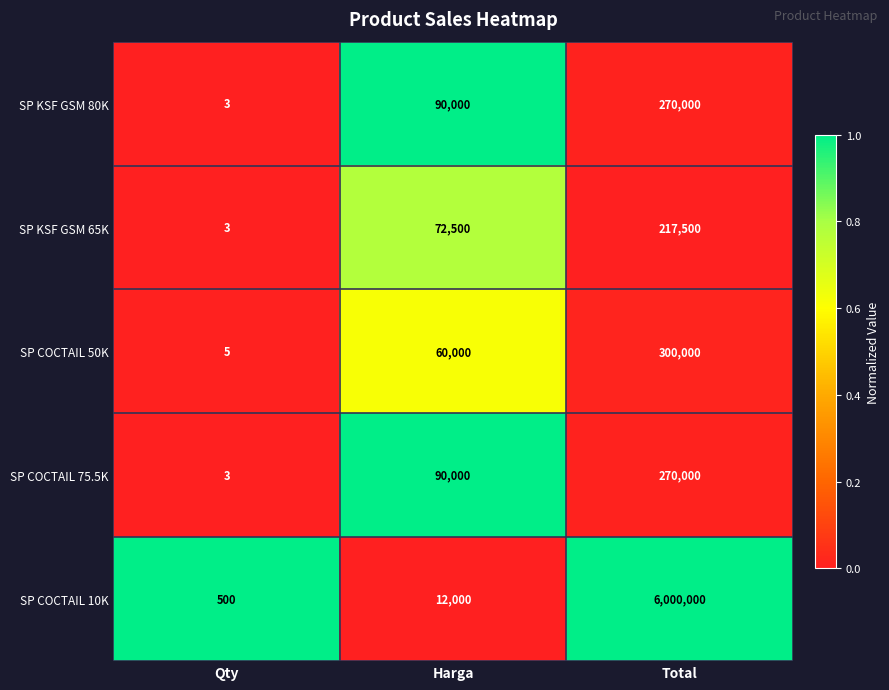

Which label corresponds to the largest value in the chart?

Total